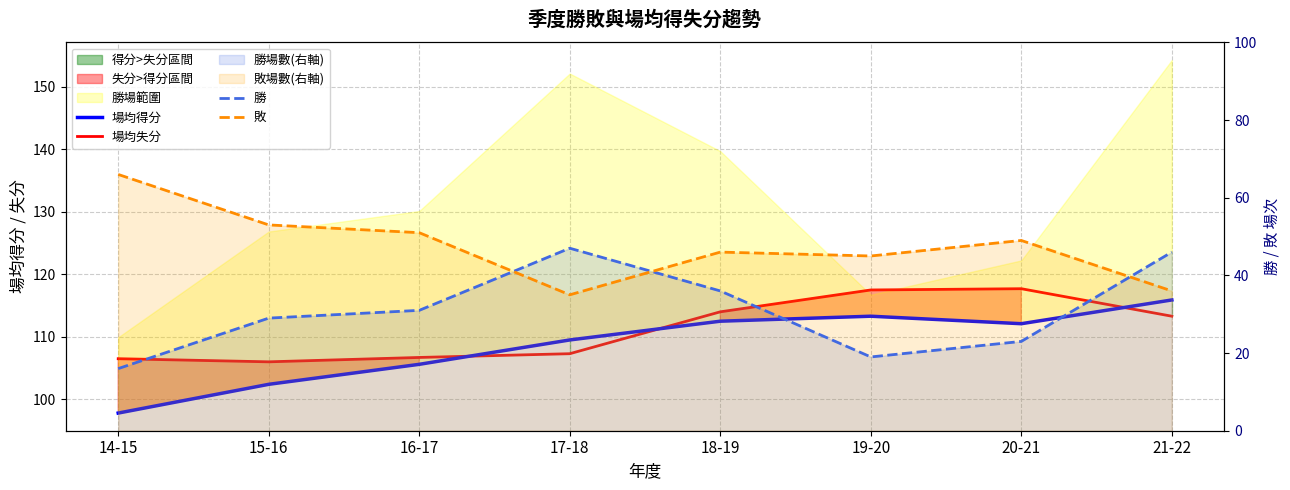

Where is the first local minimum for 場均得分?

20-21